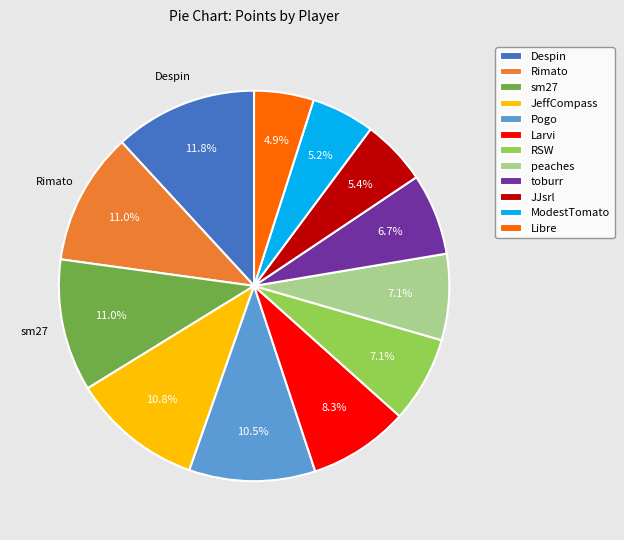

To the nearest percent, what is the difference between the Libre and toburr slice percentages?

2%